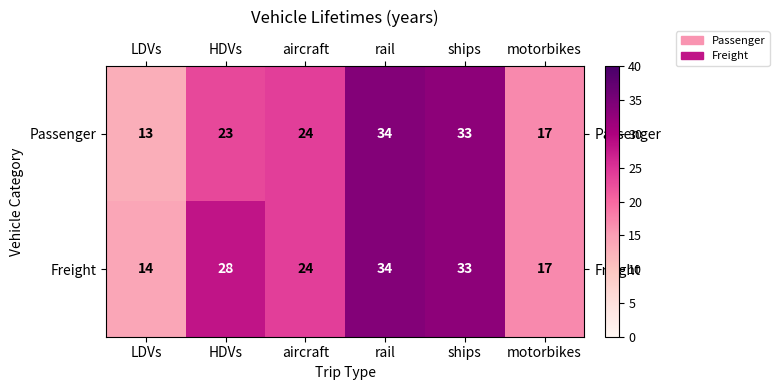

List the labels in order of Freight value, smallest first.

LDVs, motorbikes, aircraft, HDVs, ships, rail